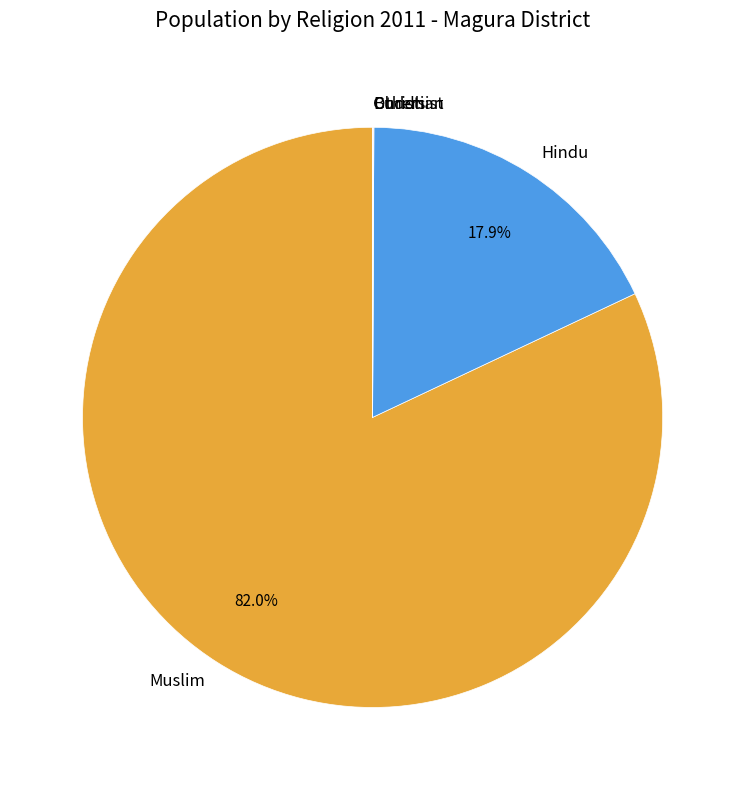

What is the ratio of the value at Muslim to the value at Hindu?

4.6